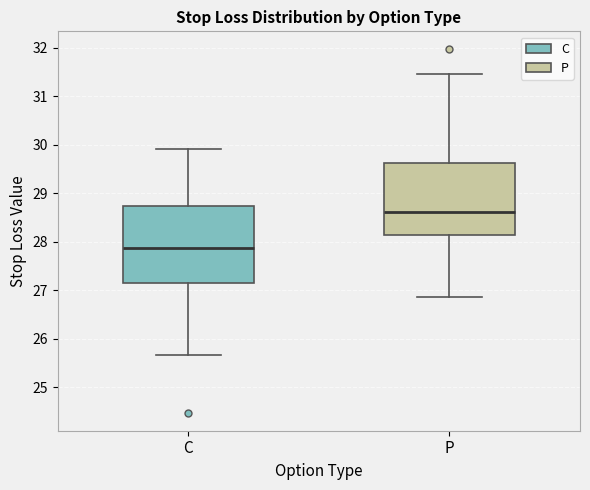

Reading left to right, transcribe this box plot: for each box, give where its median line is, the range the box spans, and where its two whiskers end, as read against the y-axis. The values are not printed on the chart, so give them approximately, as read against the axis.

C: median 27.9, box 27.2 to 28.7, whiskers 25.7 to 29.9
P: median 28.6, box 28.1 to 29.6, whiskers 26.9 to 31.5